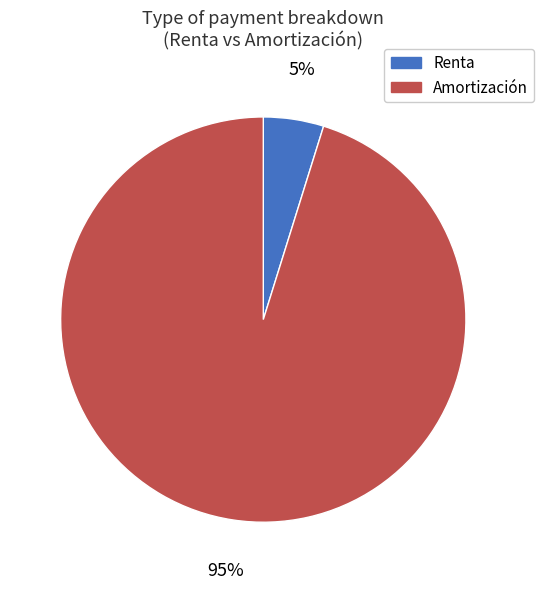

Do Amortización and Renta together represent more than half of the pie?

Yes